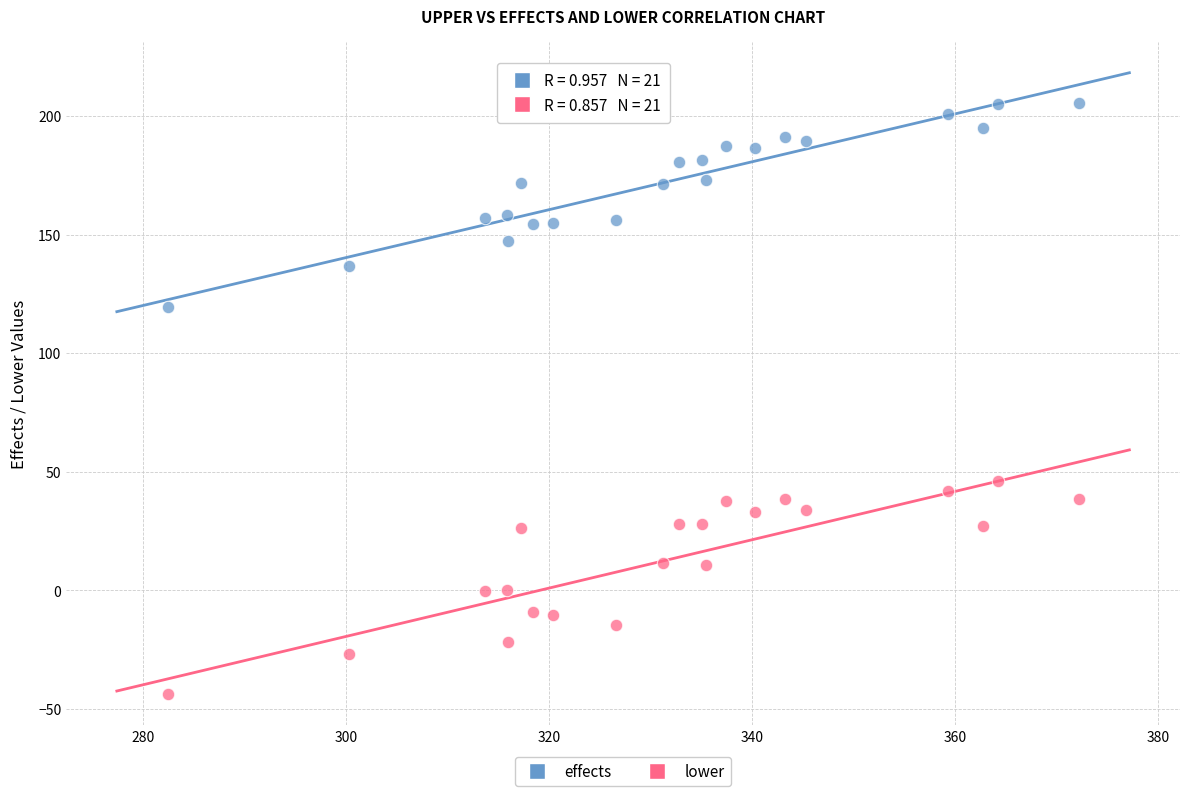

Which series contains the highest Y value?

effects